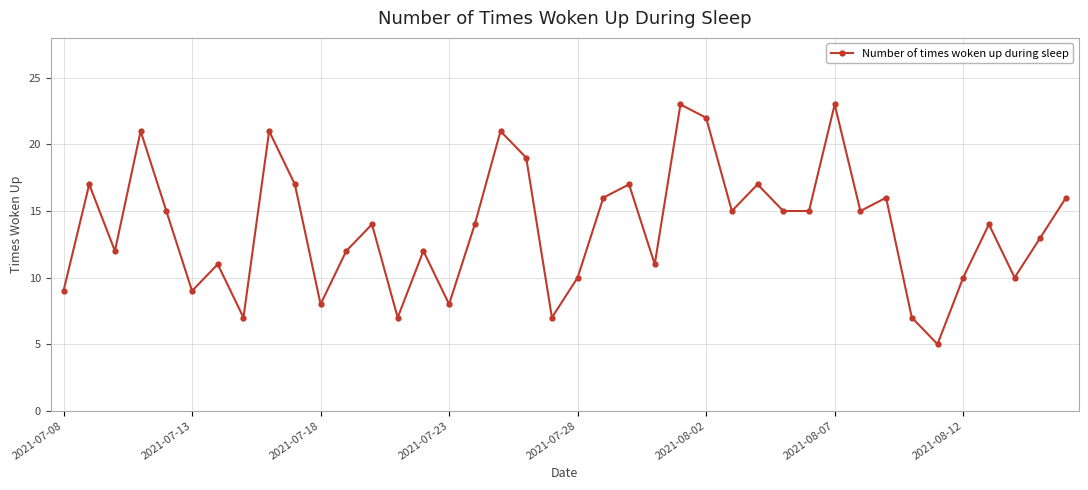

What is the minimum value shown in the chart?

5